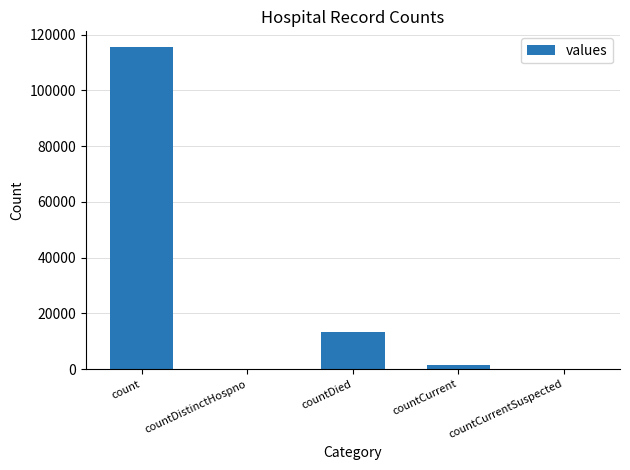

Reading left to right, extract all data points from this chart.

115379	0	13343	1383	0